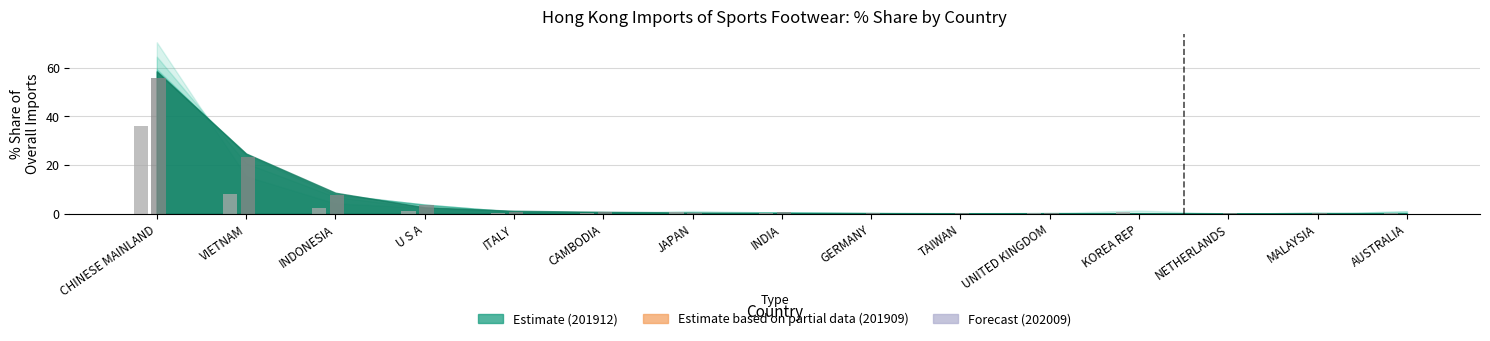

Which category has the highest value across all series?

CHINESE MAINLAND